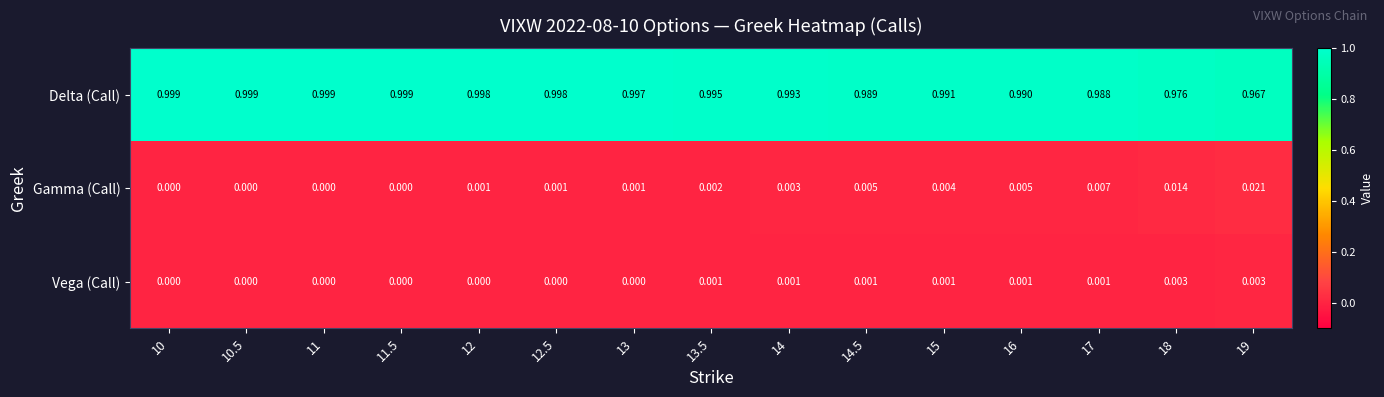

How many data points does each series have?

15